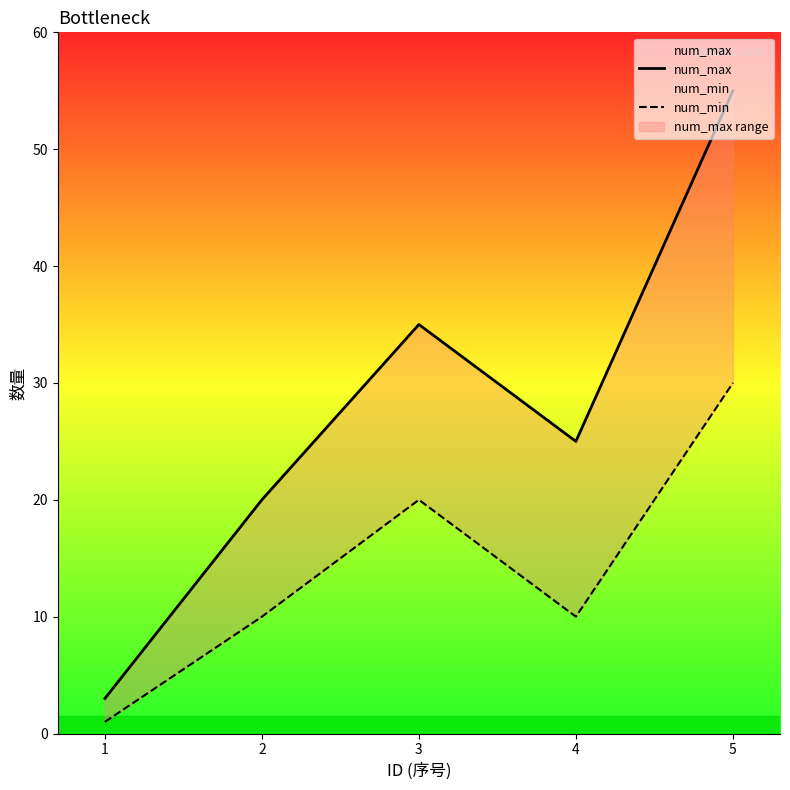

True or false: num_max and num_min intersect in this chart.

False